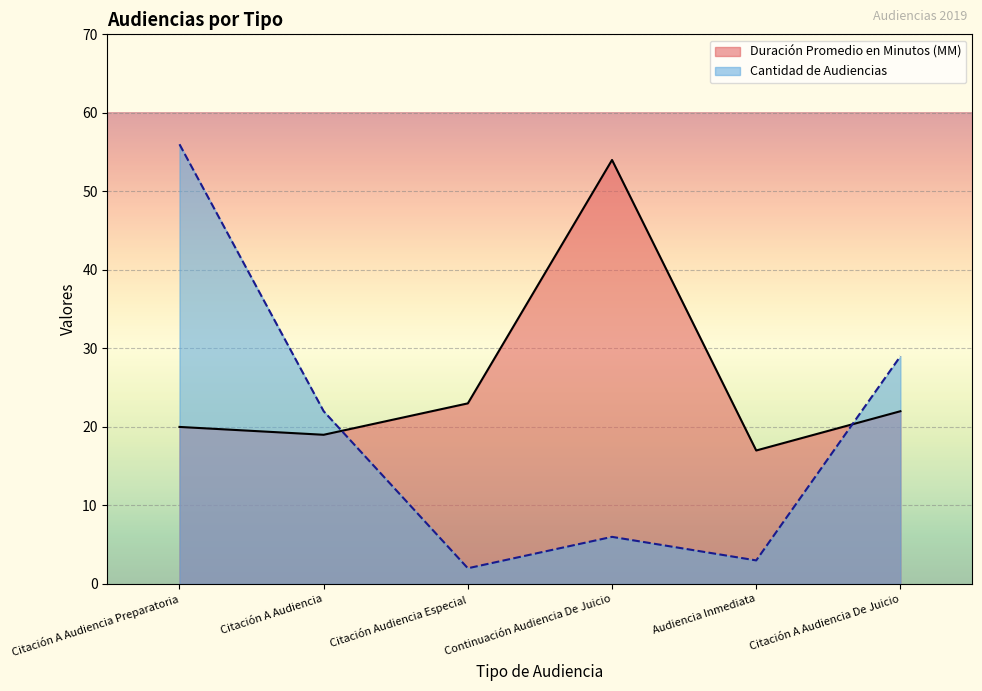

True or false: Duración Promedio en Minutos (MM) and Cantidad de Audiencias cross at least once.

True